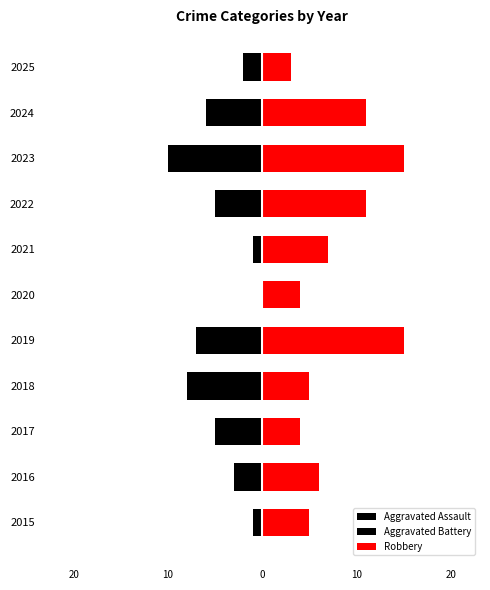

At 30, list the series in order from largest to smallest.

Robbery, Aggravated Assault, Aggravated Battery